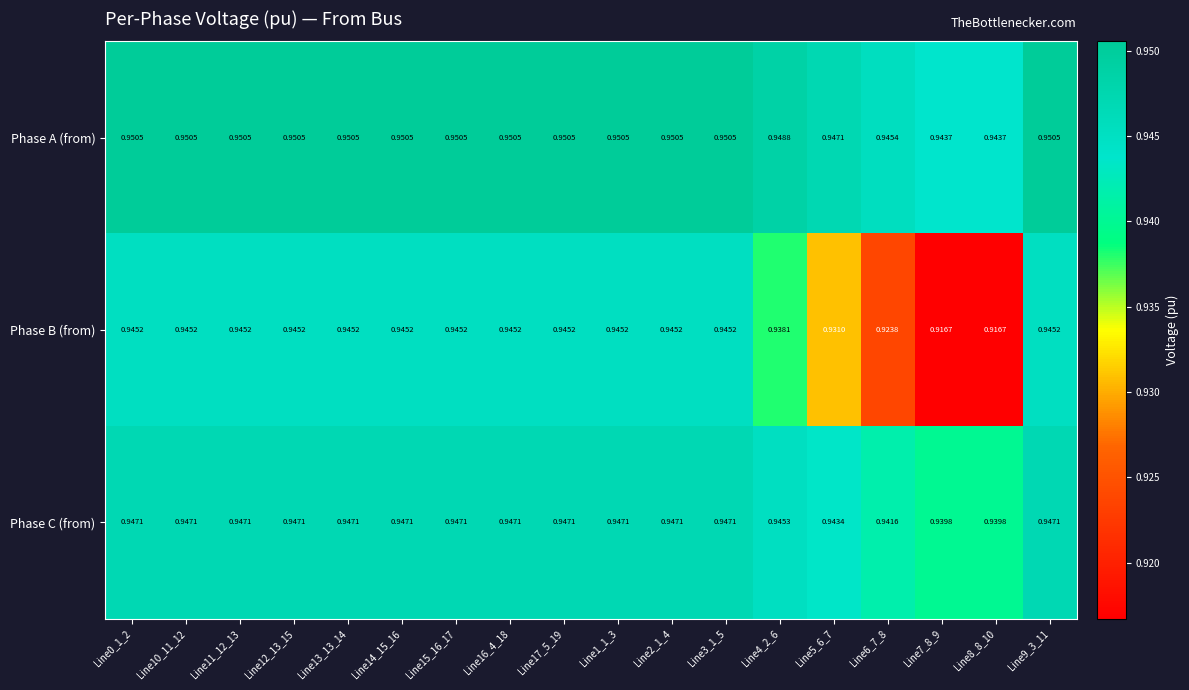

Rank the series by their maximum value, from highest to lowest.

Phase A (from), Phase C (from), Phase B (from)